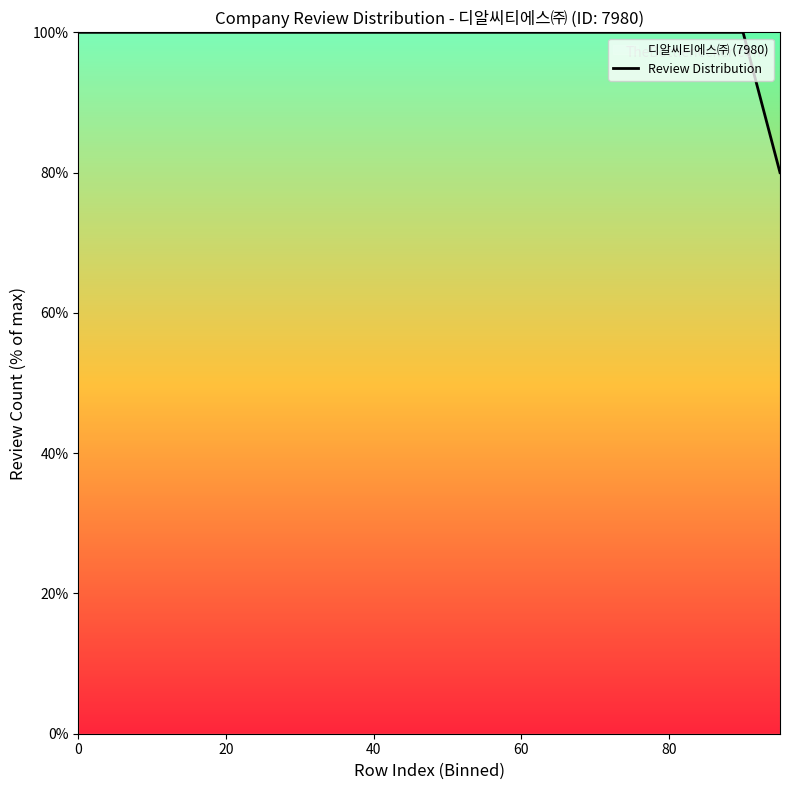

How many values are below 100?

1